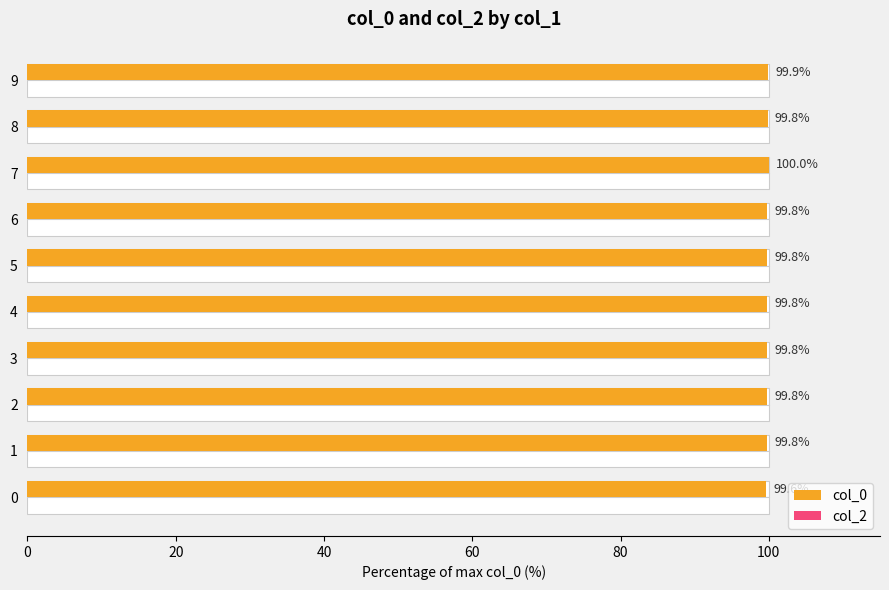

What is the value of the col_0 bar at the 2nd from the left?

99.8